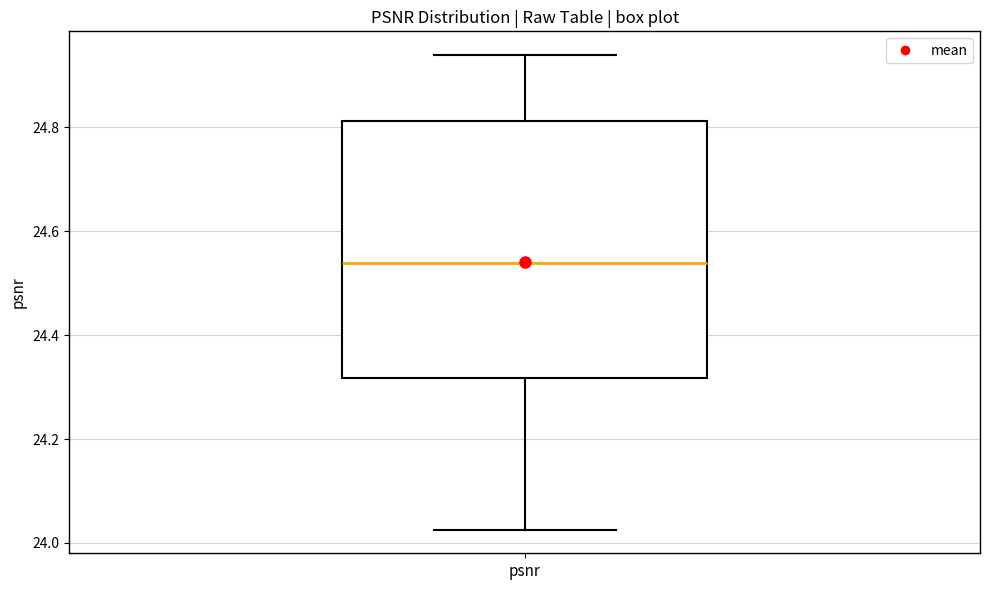

Transcribe this box plot: give where the median line is, the range the box spans, and where the two whiskers end, as read against the y-axis. The values are not printed on the chart, so give them approximately, as read against the axis.

median 24.54, box 24.32 to 24.82, whiskers 24.02 to 24.94